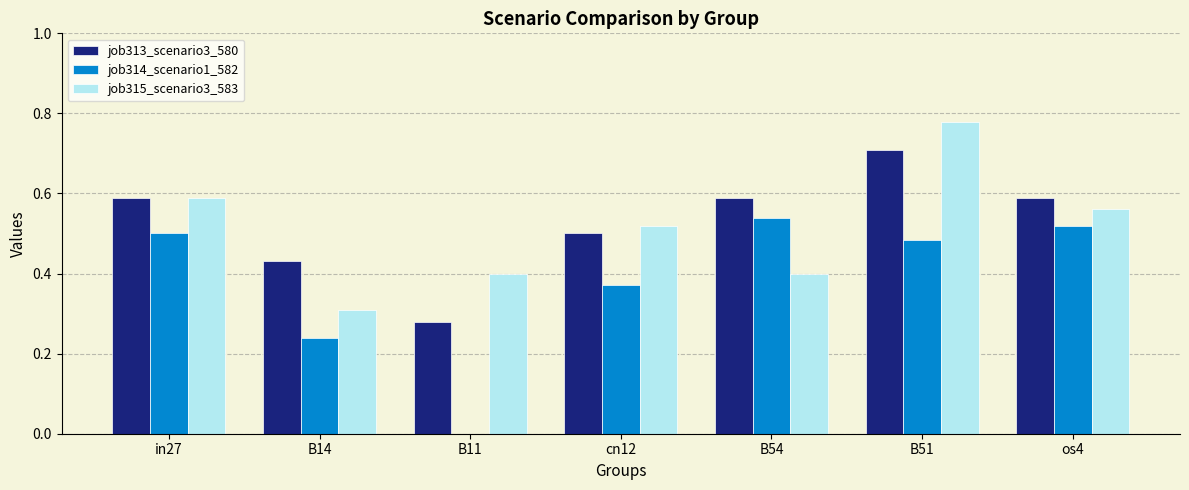

Are the bars grouped side by side (vs. stacked)?

Yes